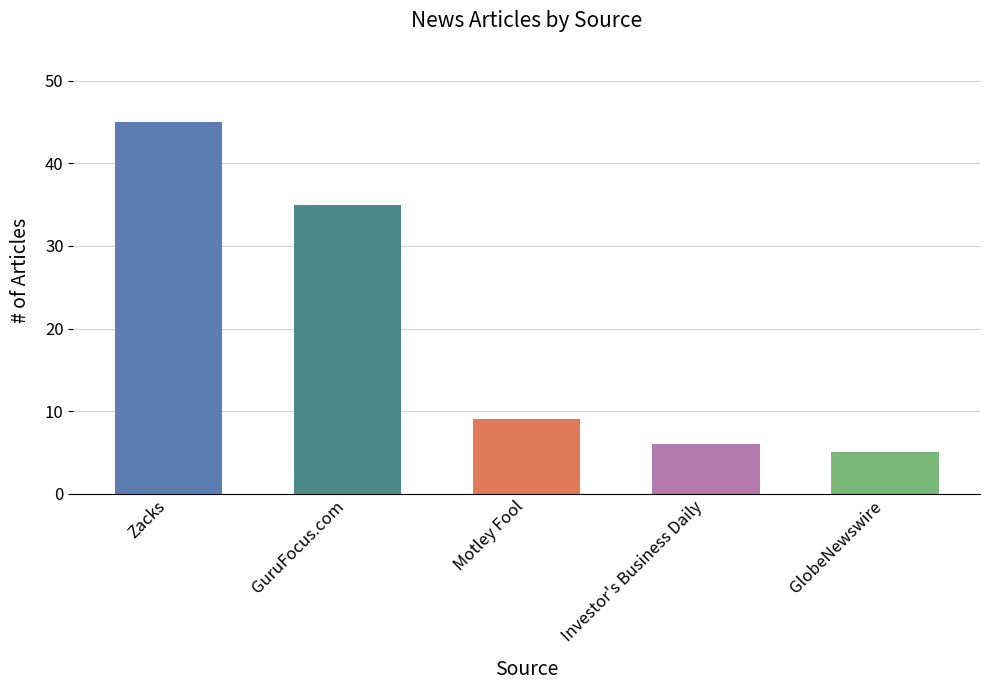

Rank the categories by value from lowest to highest.

GlobeNewswire, Investor's Business Daily, Motley Fool, GuruFocus.com, Zacks